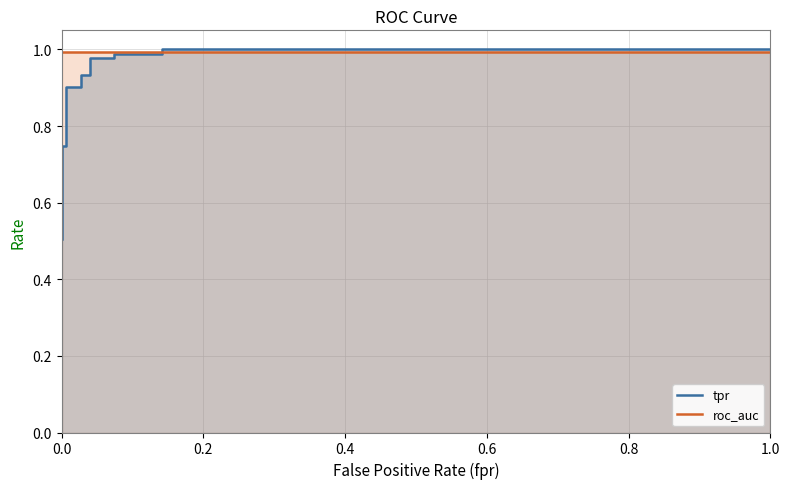

Is the value of tpr_line at 8 greater than the value of roc_auc_line at 9?

No